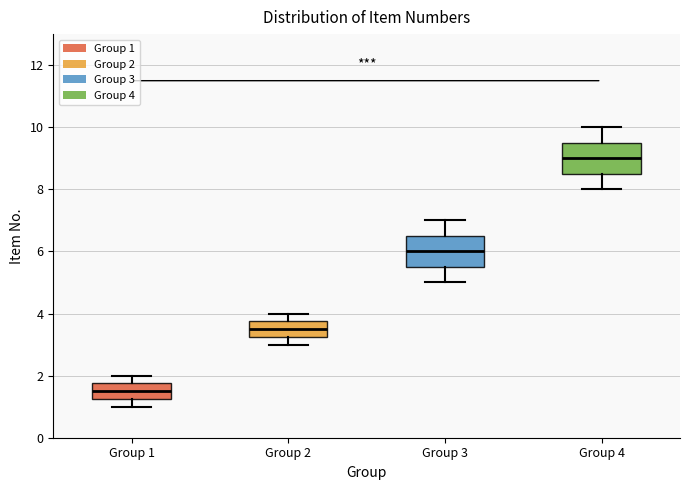

Where does the lower whisker of the box for Group 3 end on the y-axis? The values are not printed on the chart, so give them approximately, as read against the axis.

5.0